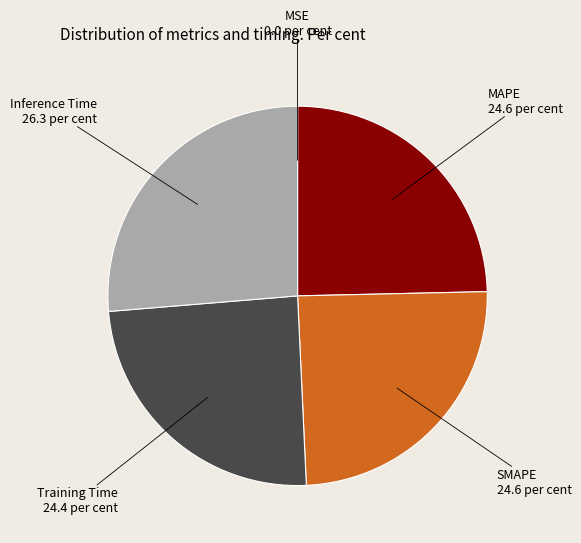

Is it true that SMAPE is 30% of the pie?

False